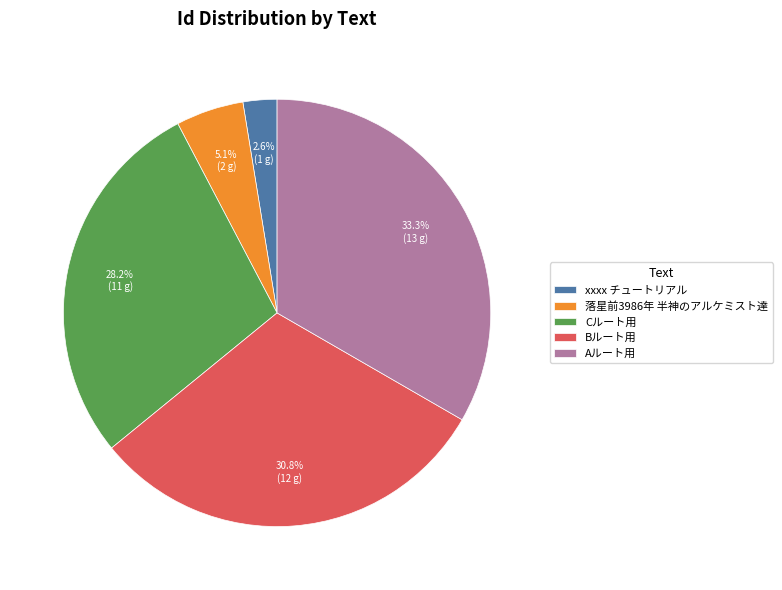

To the nearest percent, what portion does Aルート用 represent?

33%